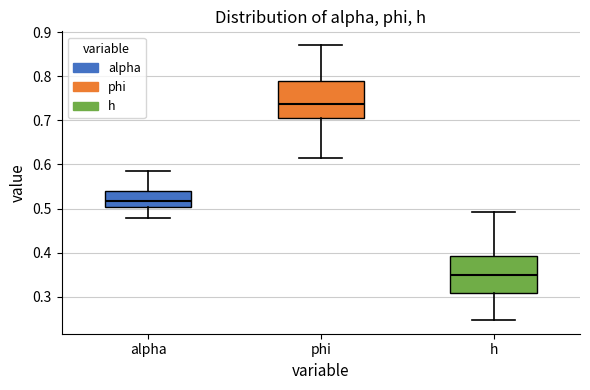

Which box's median line is the highest?

phi